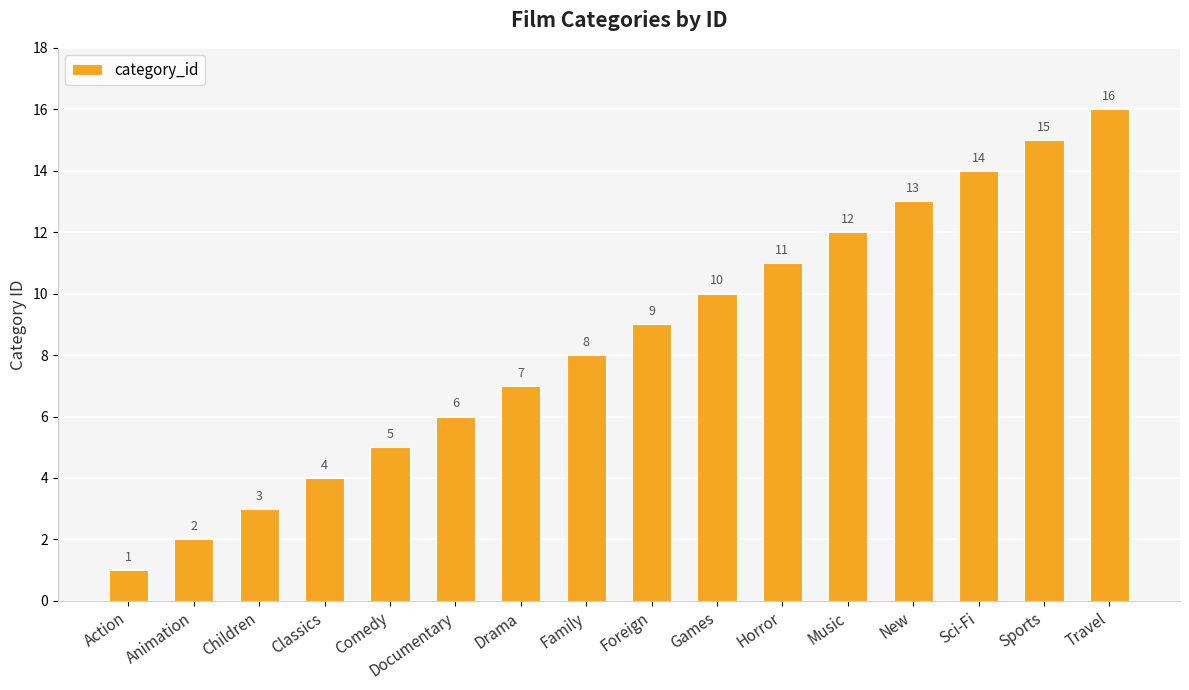

What is the smallest value displayed?

1